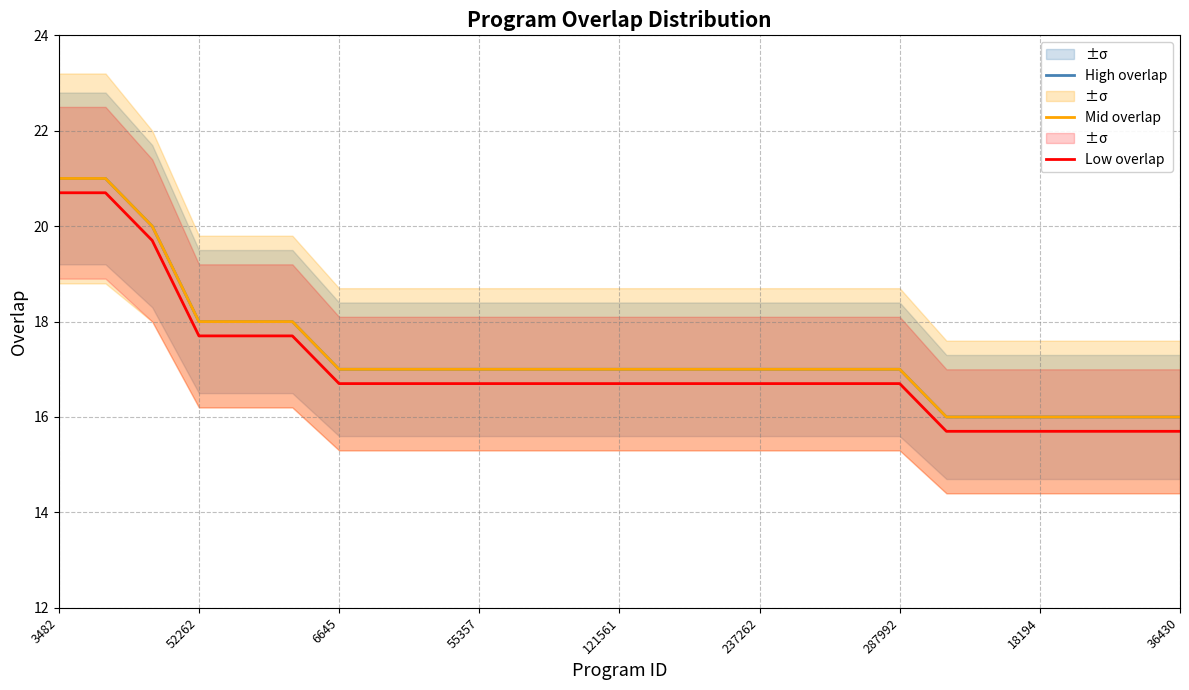

True or false: Mid overlap and Low overlap cross at least once.

False